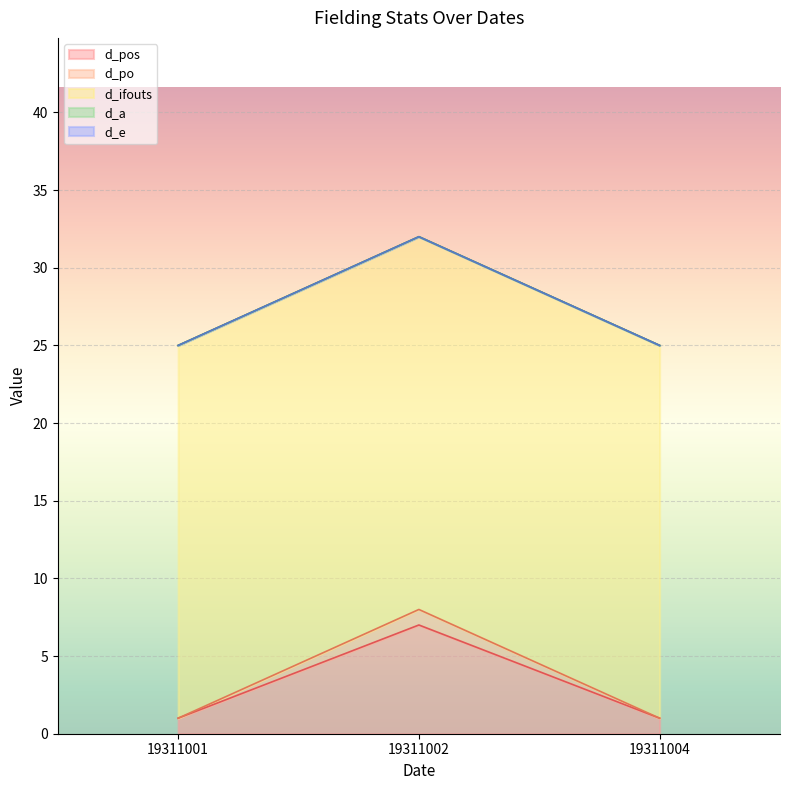

Reading left to right, what are all the values shown in this chart?

d_pos: 1	7	1
d_po: 0	1	0
d_ifouts: 24	24	24
d_a: 0	0	0
d_e: 0	0	0